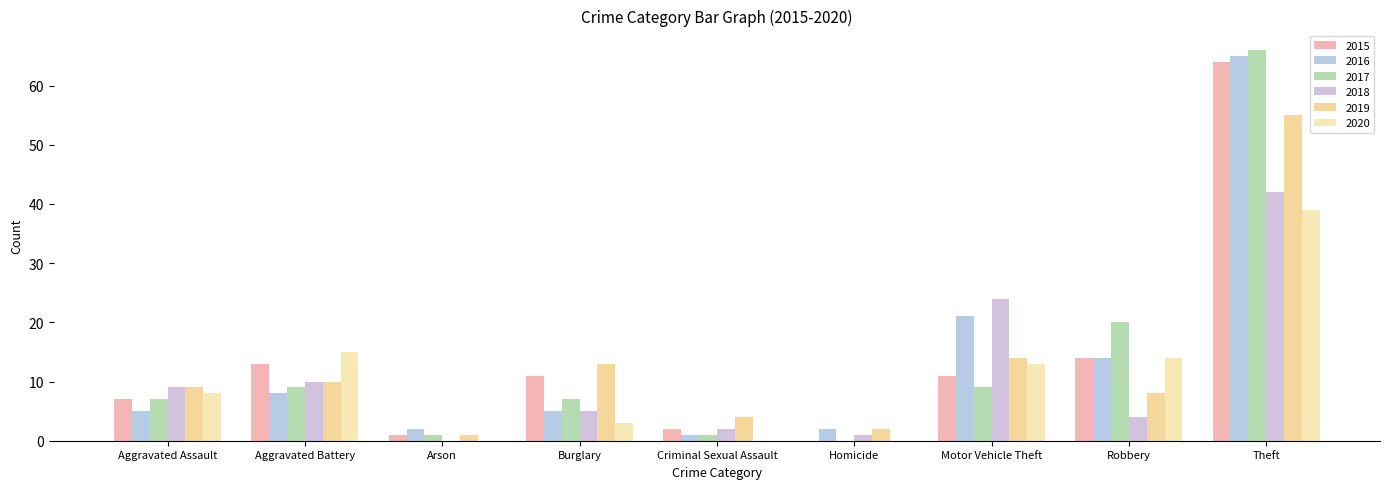

Reading left to right, what are all the values shown in this chart?

2015: 7	13	1	11	2	0	11	14	64
2016: 5	8	2	5	1	2	21	14	65
2017: 7	9	1	7	1	0	9	20	66
2018: 9	10	0	5	2	1	24	4	42
2019: 9	10	1	13	4	2	14	8	55
2020: 8	15	0	3	0	0	13	14	39